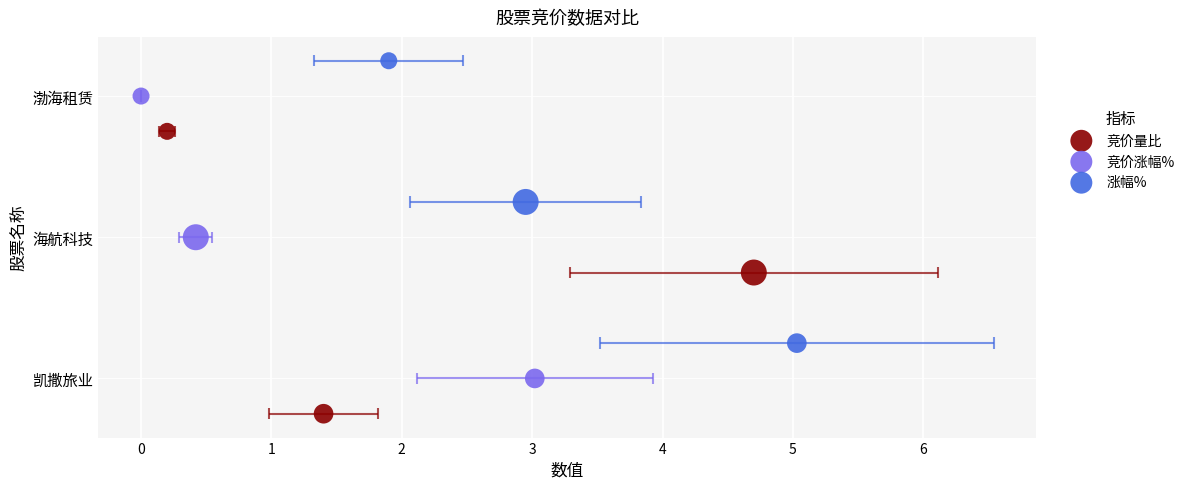

Which series contains the lowest Y value?

竞价量比